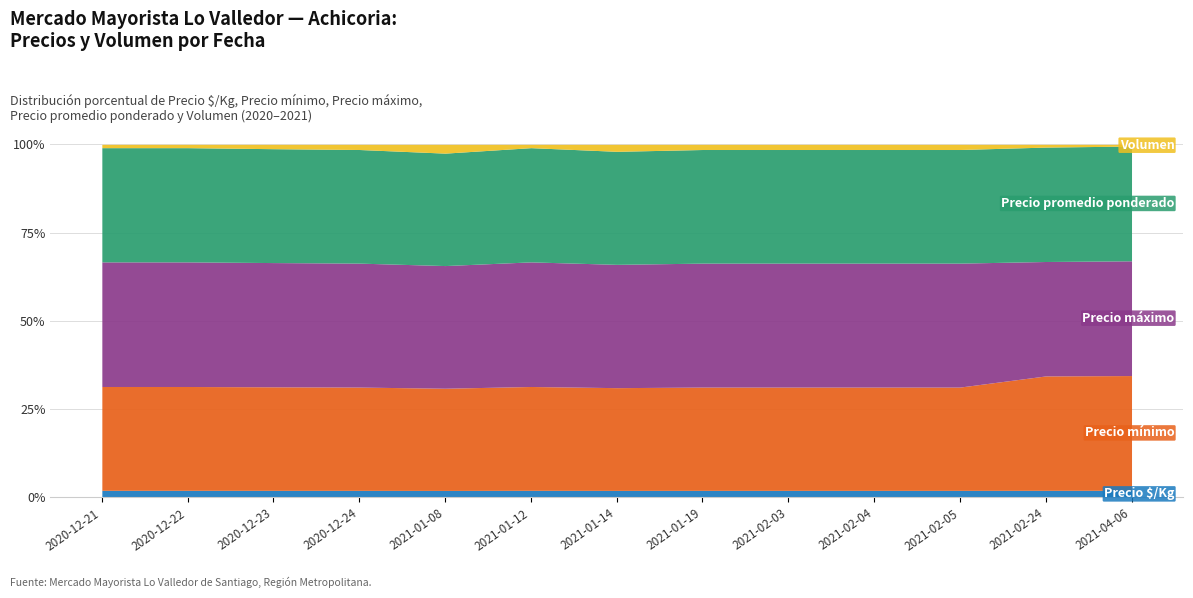

Which series has the largest total across all categories?

Precio máximo